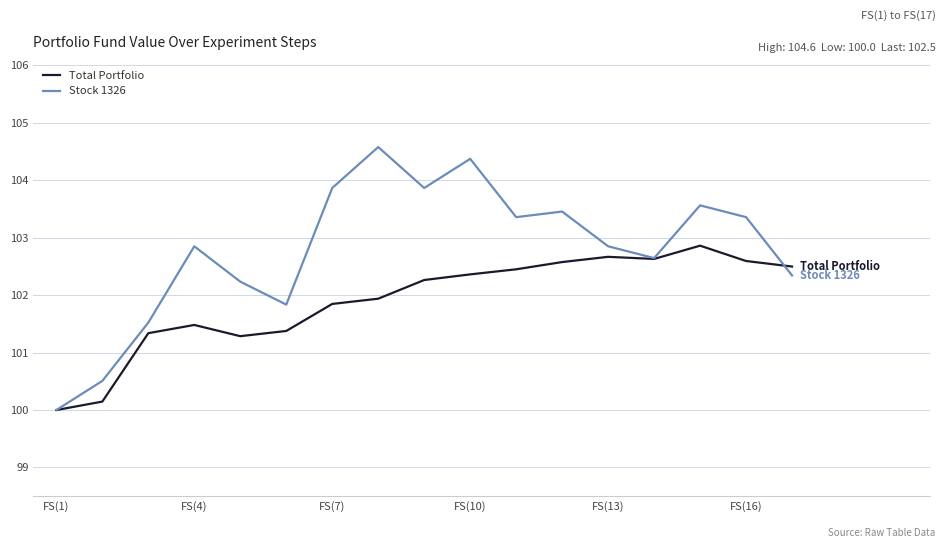

Rank the series by their maximum value, from highest to lowest.

Stock 1326, Total Portfolio